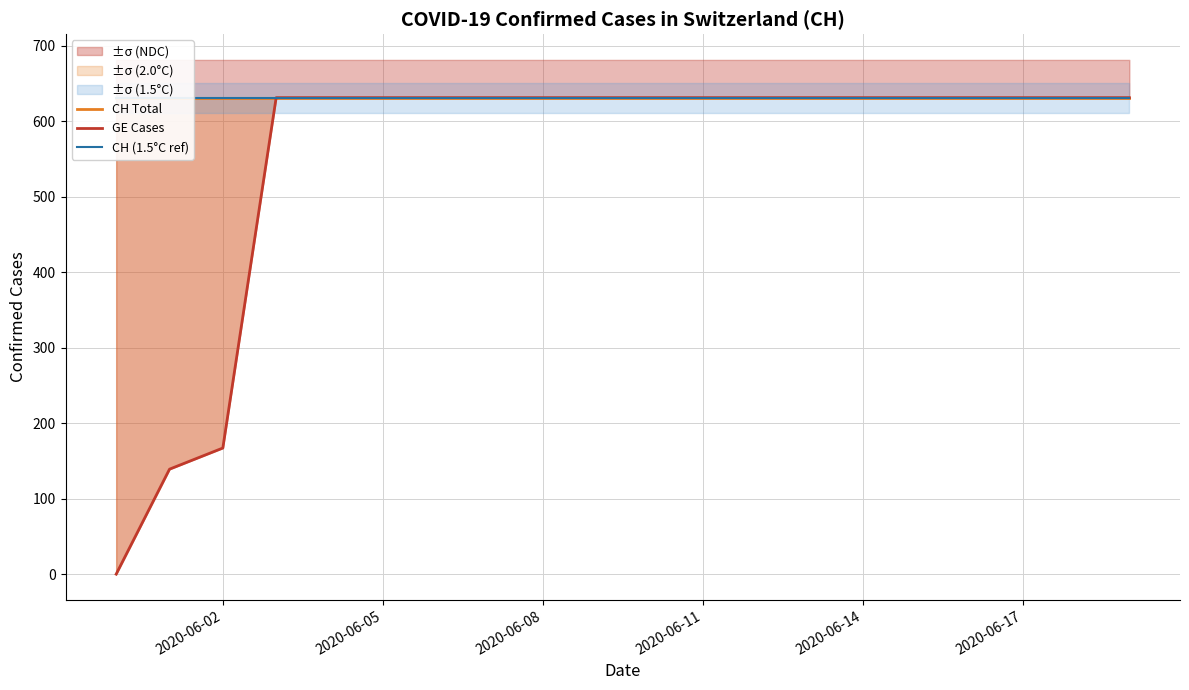

The value of CH (1.5°C ref) at 2020-06-05 is 1128. True or false?

False